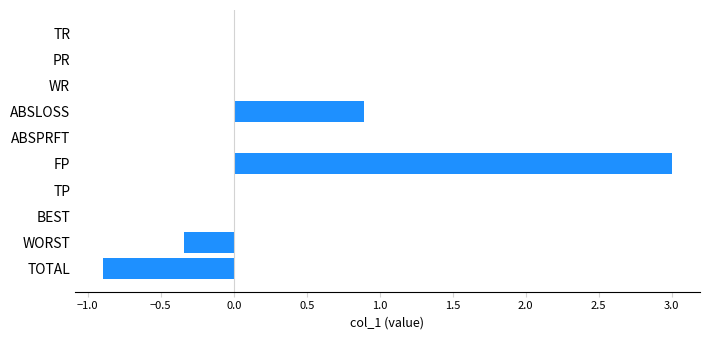

What is the maximum value shown in the chart?

3.0